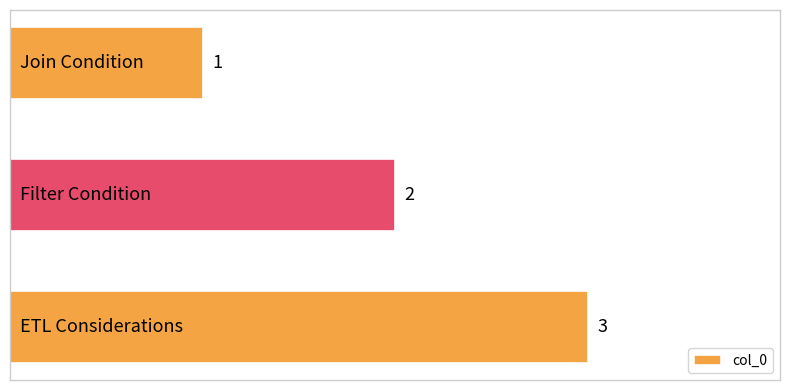

Count the values in the range 1 to 3.

3